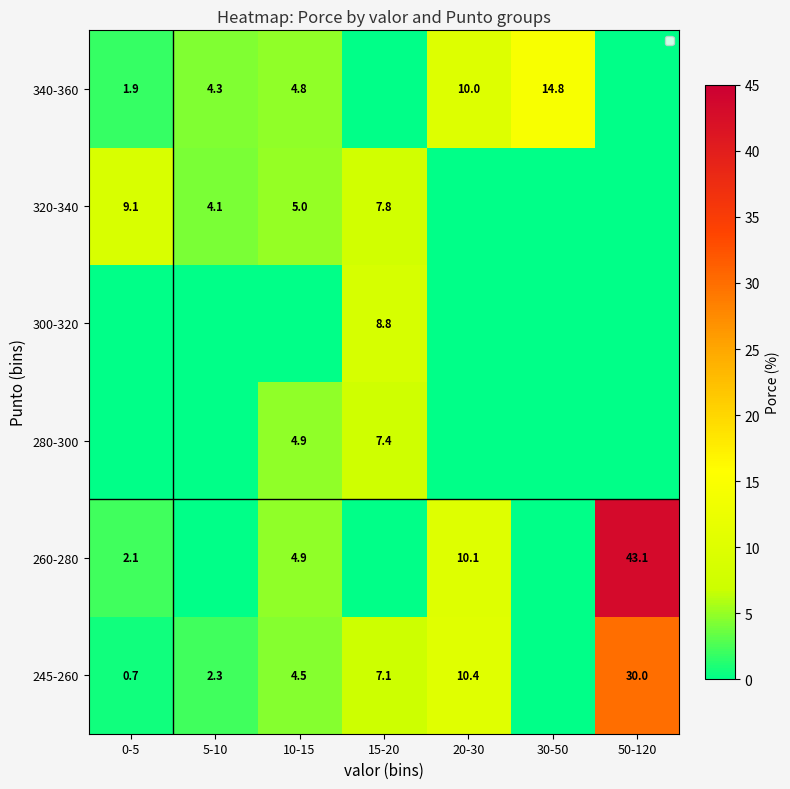

What is the sum of the 245-260 values at 0-5 and 10-15?

5.2